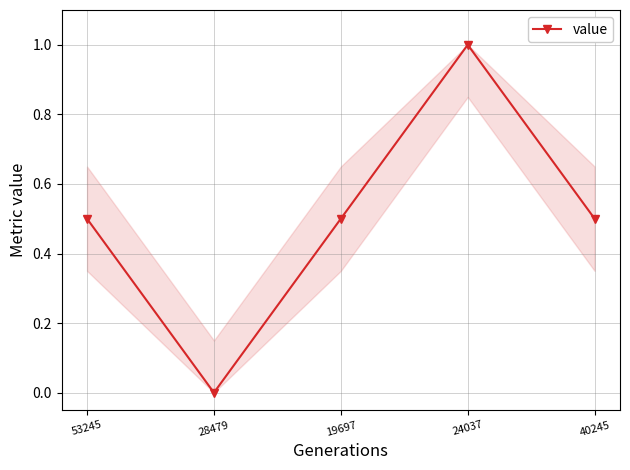

What position from the left is 19697?

3